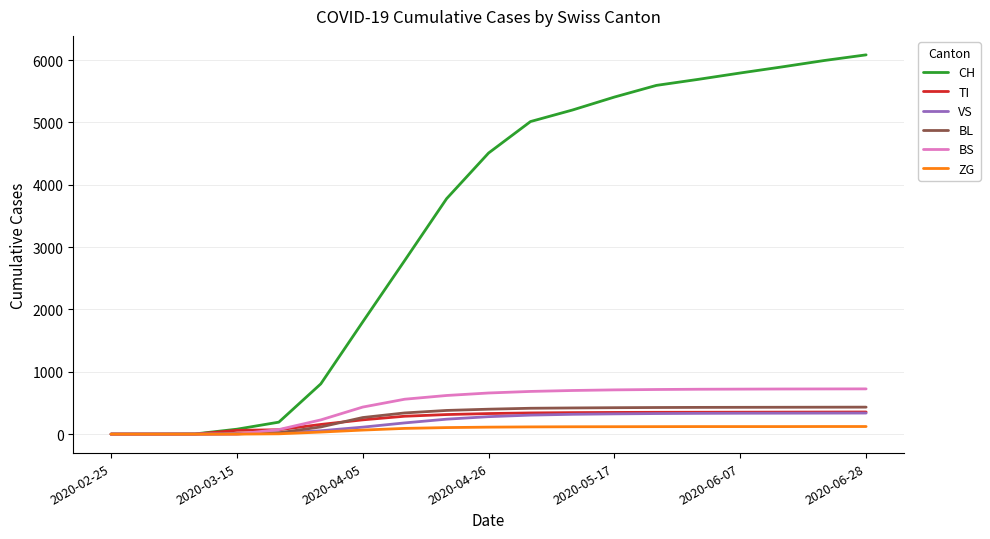

What is the maximum value for CH?

6085